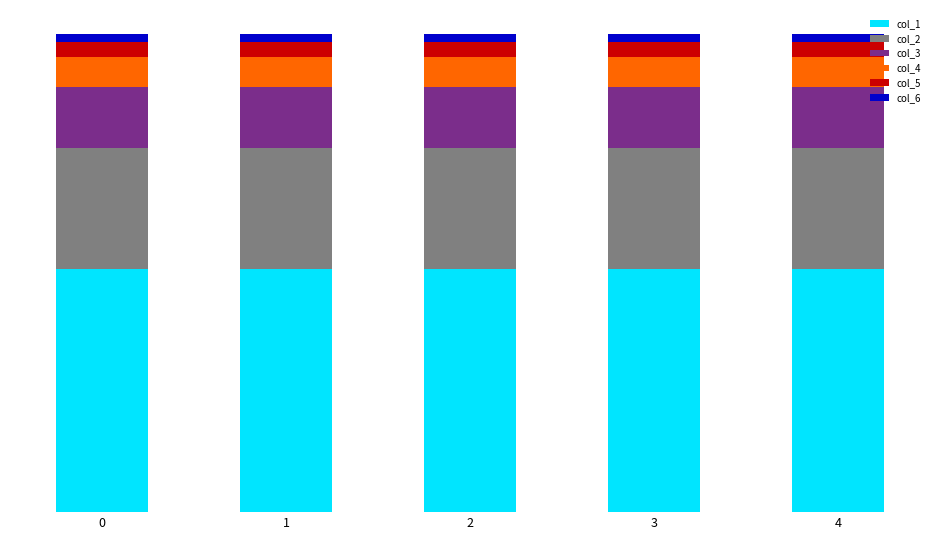

Between 2 and 3, which series saw the biggest shift?

col_1